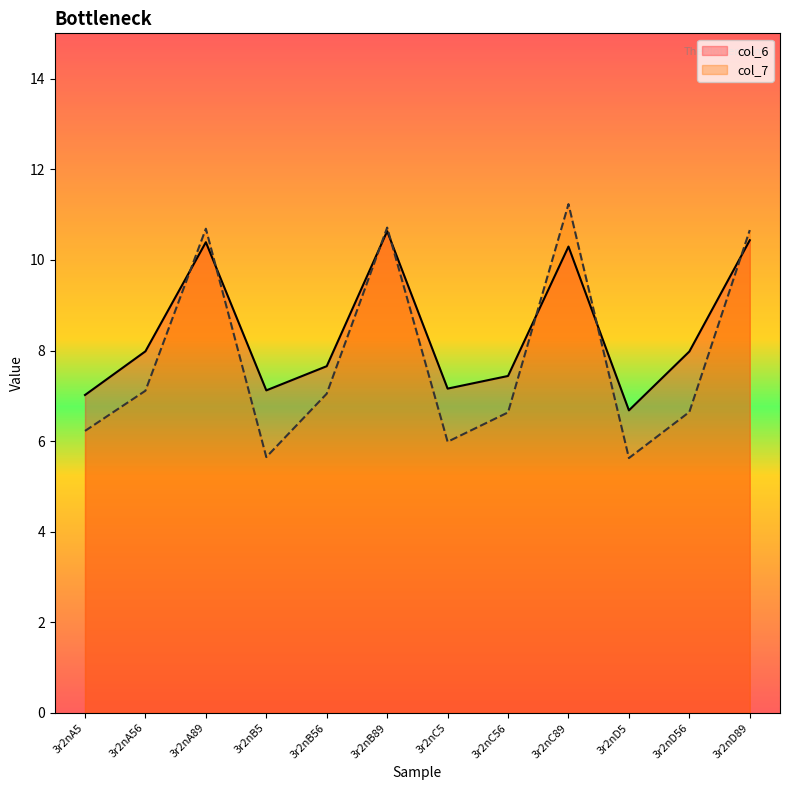

At how many categories does at least one series exceed 9?

4